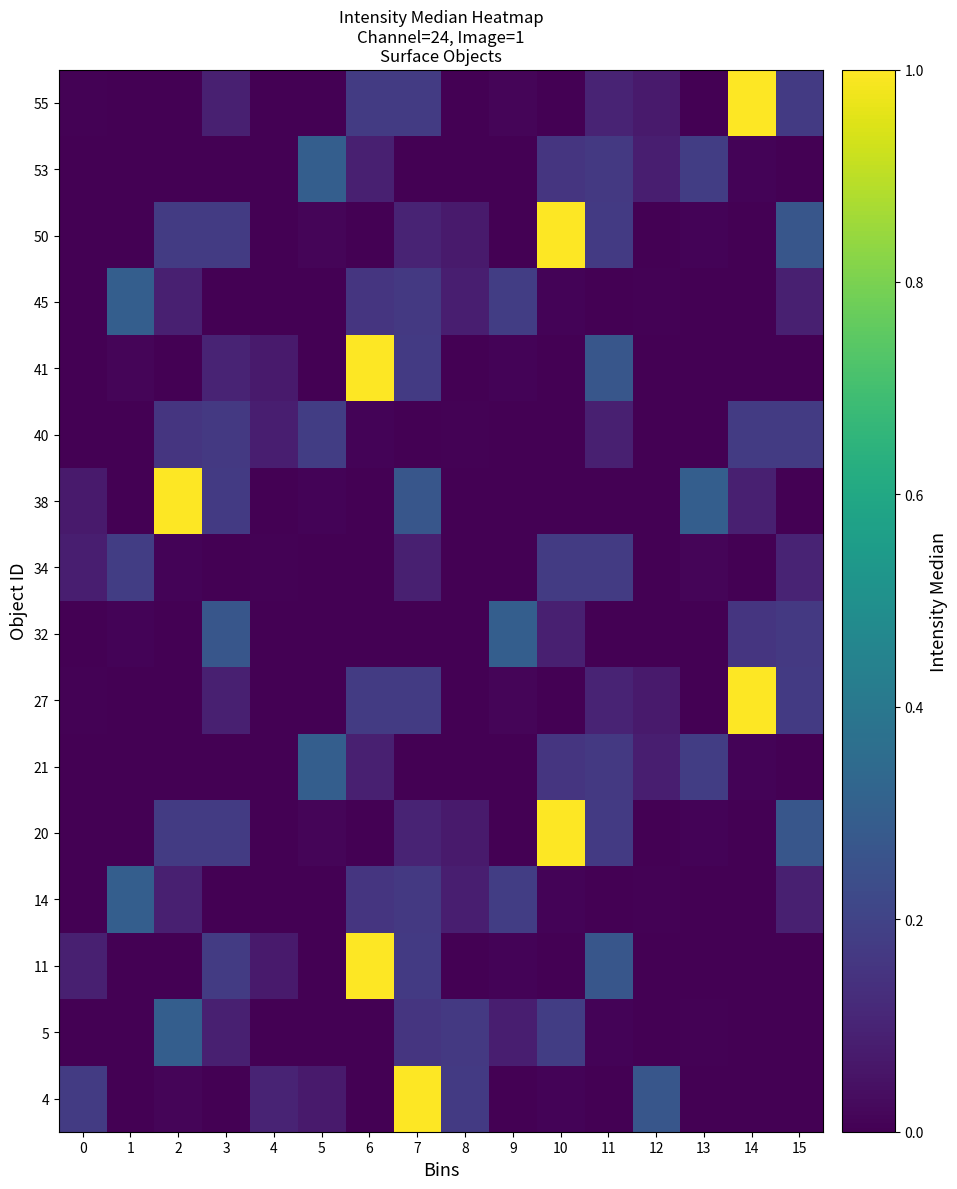

Which label corresponds to the largest value in the chart?

7